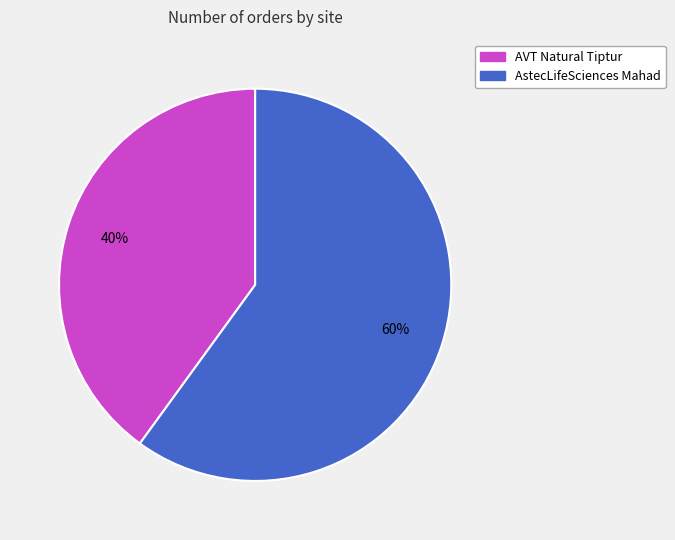

What is the largest slice in the pie chart?

AstecLifeSciences Mahad